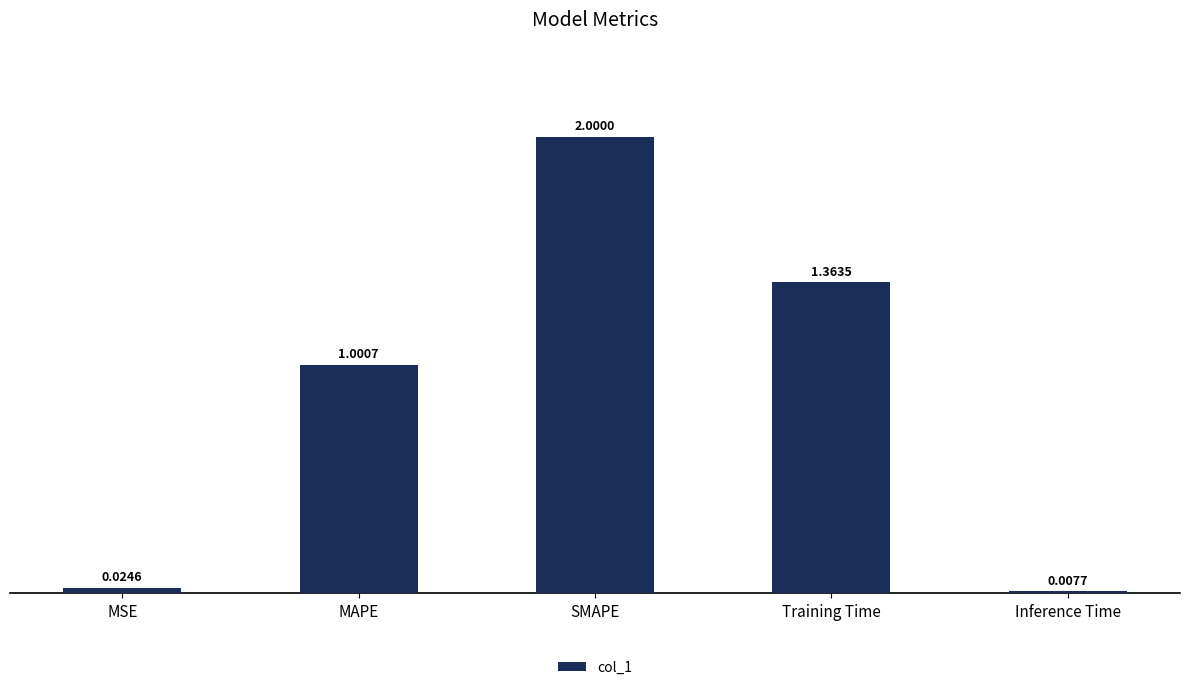

How many bars are there in total?

5